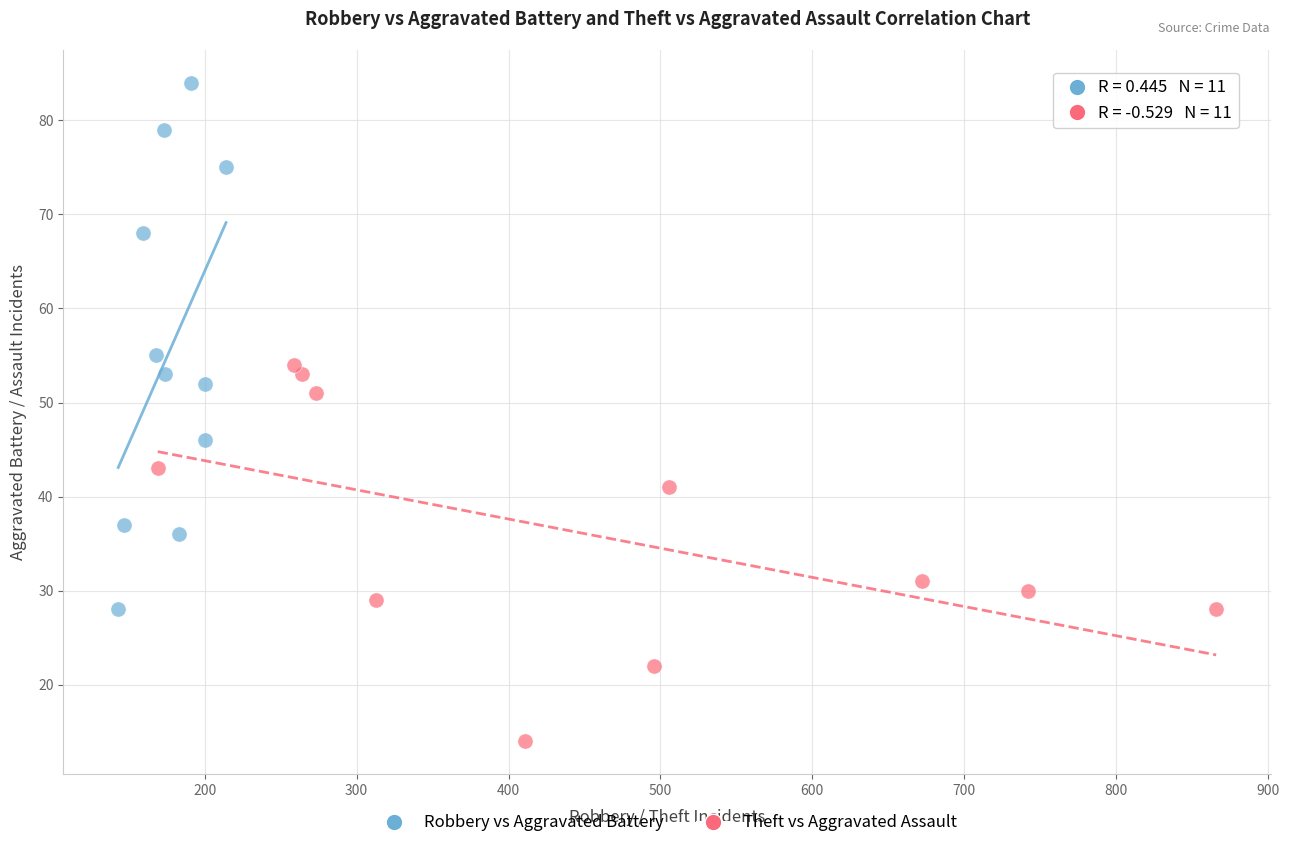

Which series contains the lowest Y value?

Theft vs Aggravated Assault